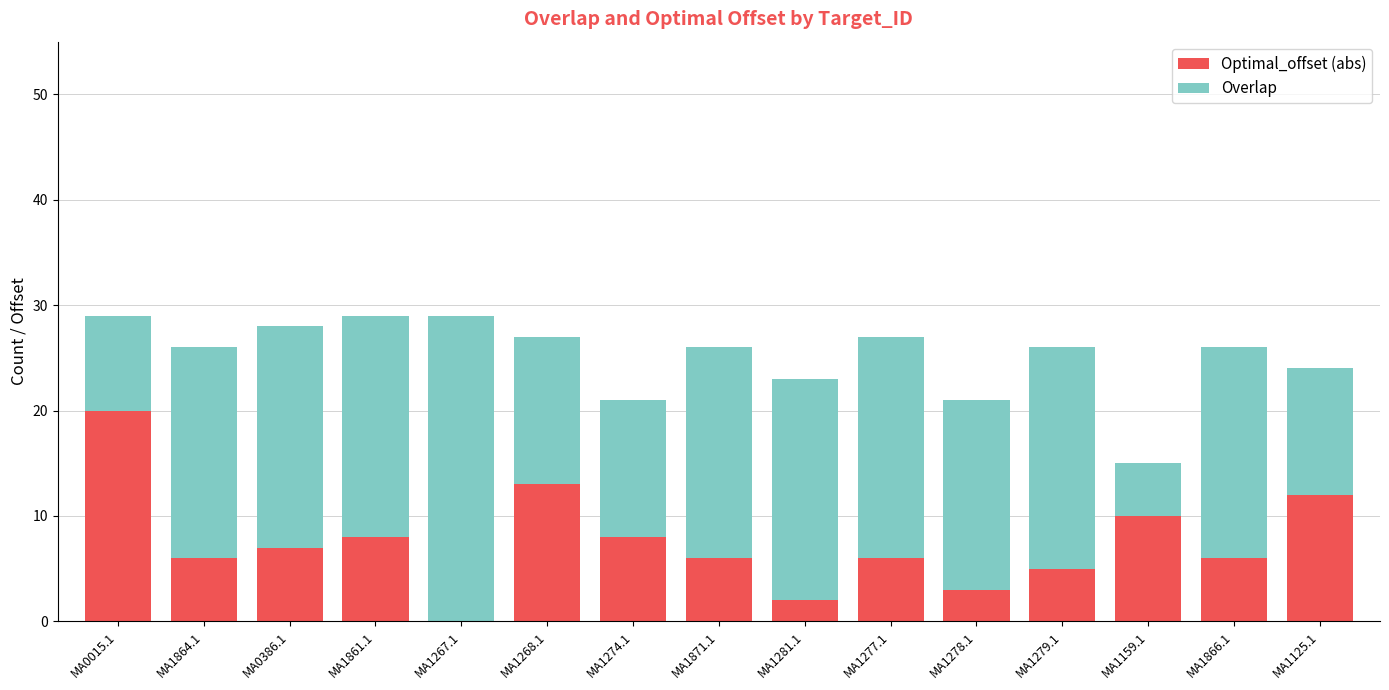

What is the total value across all series at MA1864.1?

26